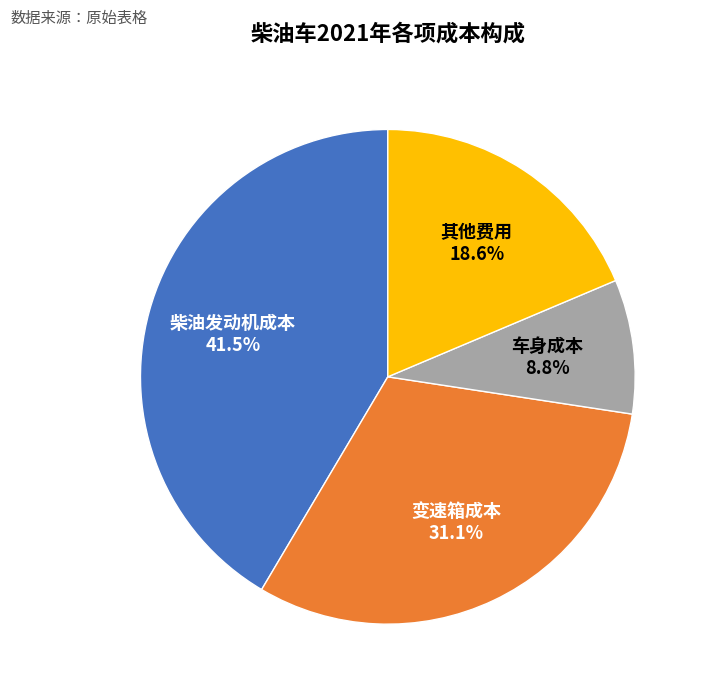

Does any single category account for the majority?

No